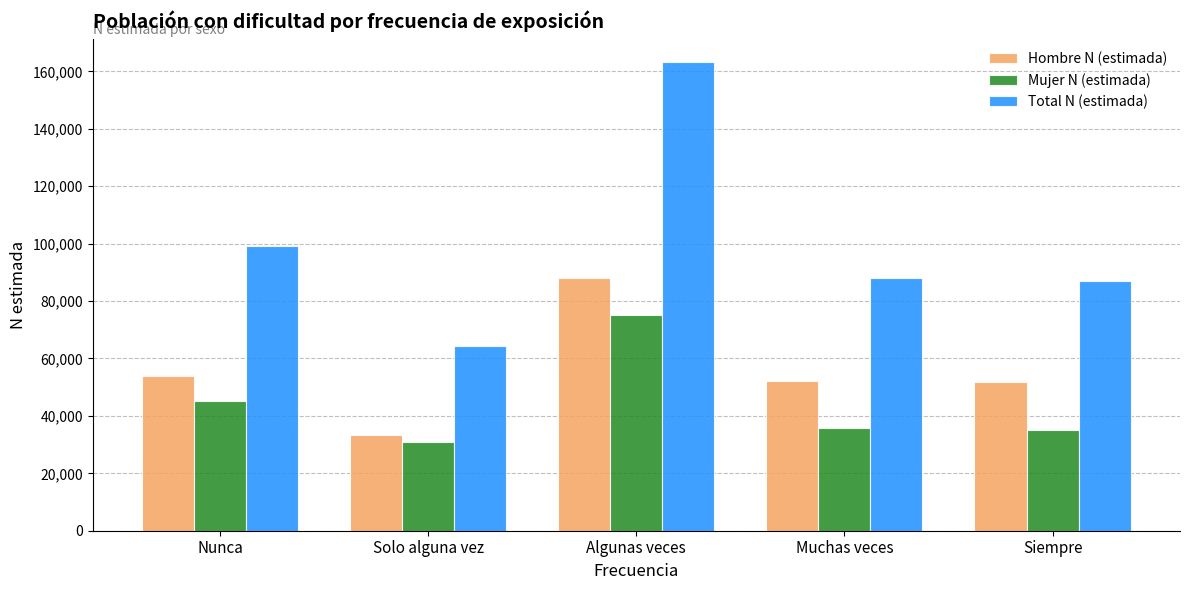

How many groups of bars are there?

5